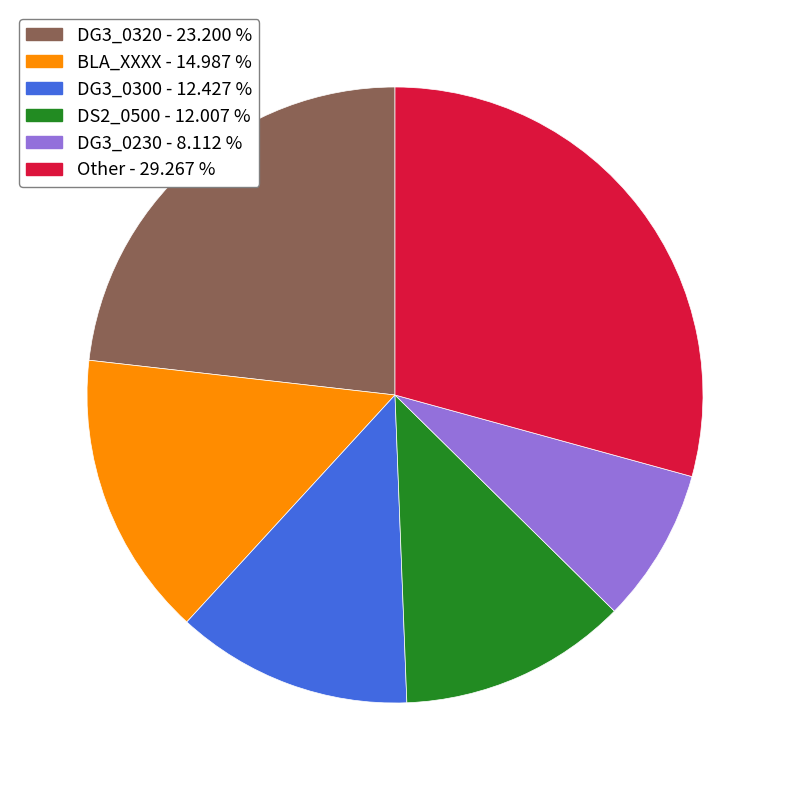

What is the ratio of the value at DG3_0320 - 23.200 % to the value at DG3_0230 - 8.112 %?

2.9